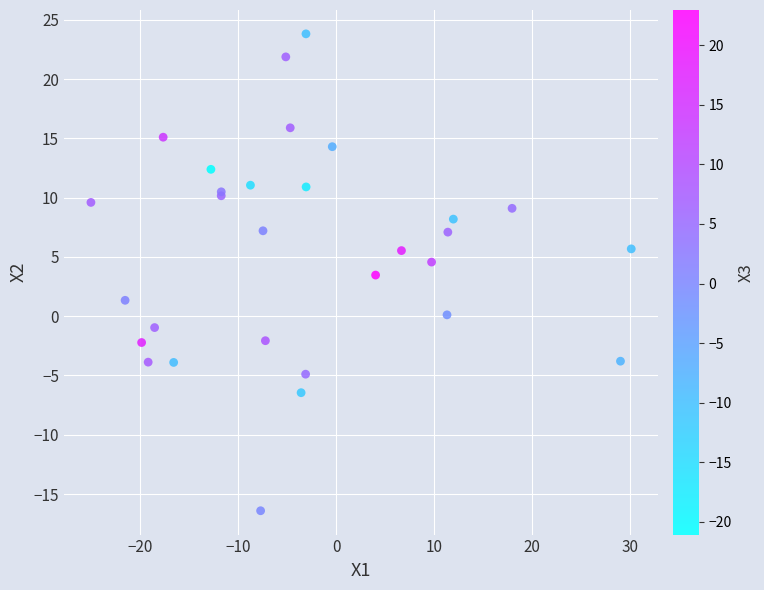

What Y value in the scatter plot is closest to 3?

3.5